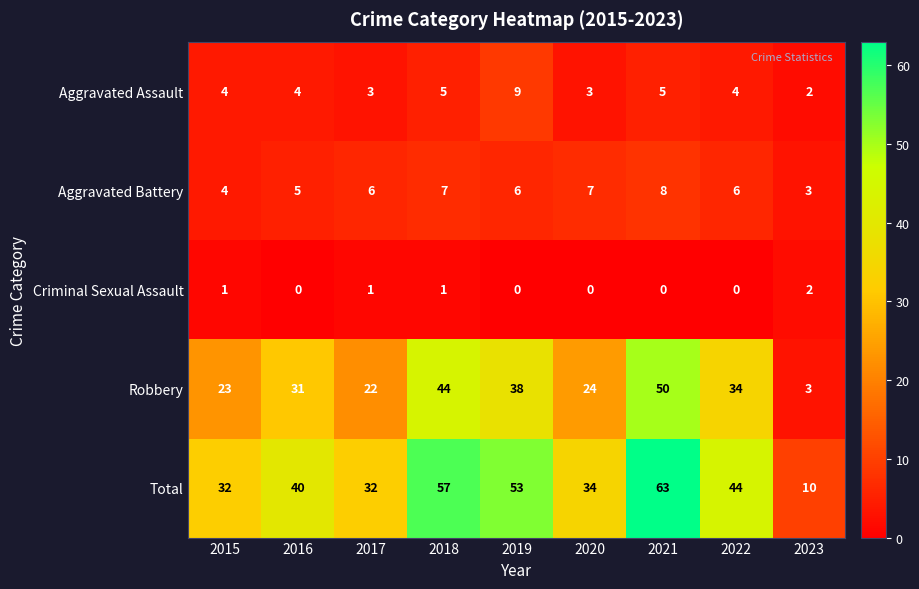

What is the sum of all Aggravated Battery values?

52